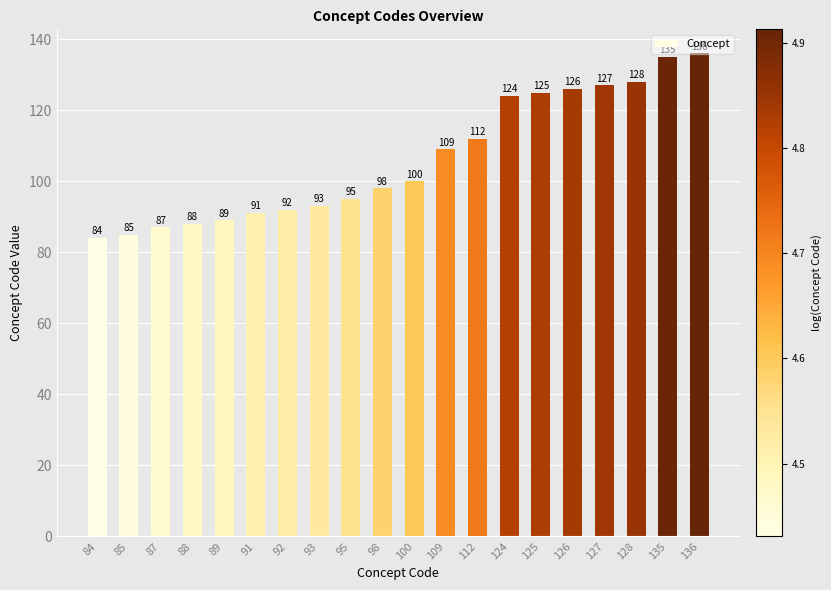

Reading right to left, what are all the values shown in this chart?

136	135	128	127	126	125	124	112	109	100	98	95	93	92	91	89	88	87	85	84